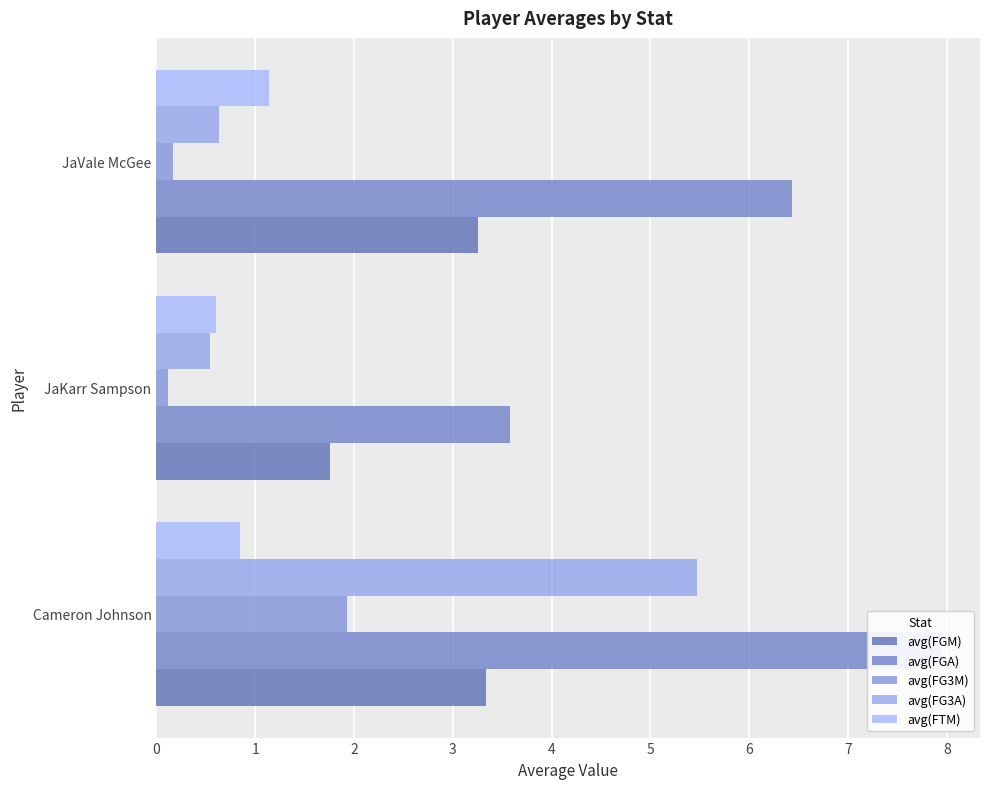

What is the minimum value for avg(FGM)?

1.8